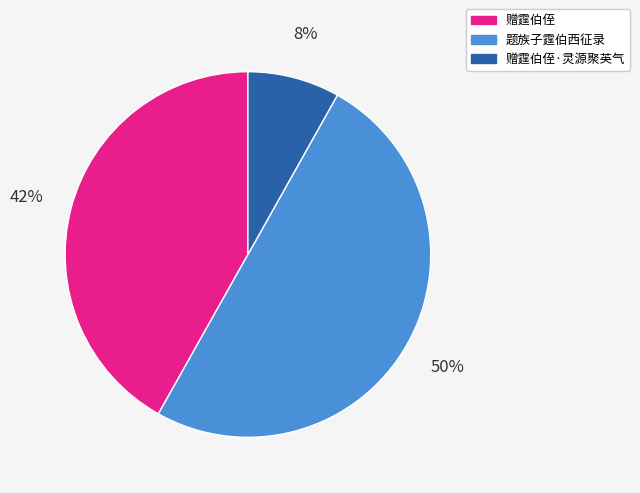

To the nearest percent, what is the difference between the largest and smallest slice percentages?

42%